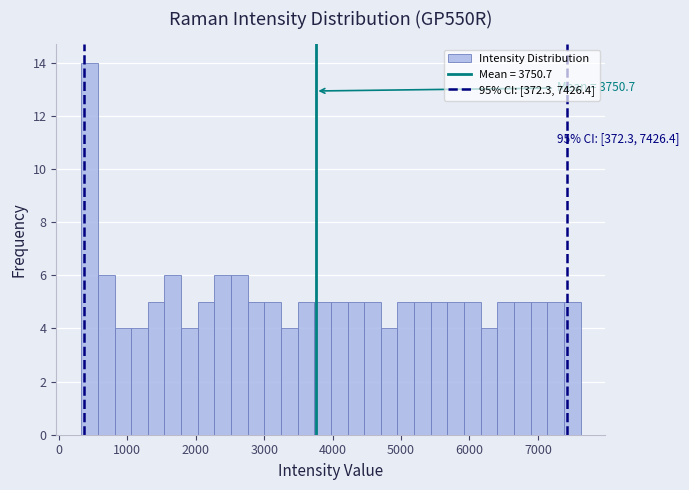

Read against the x-axis, roughly where is the centre of the tallest bar?

400